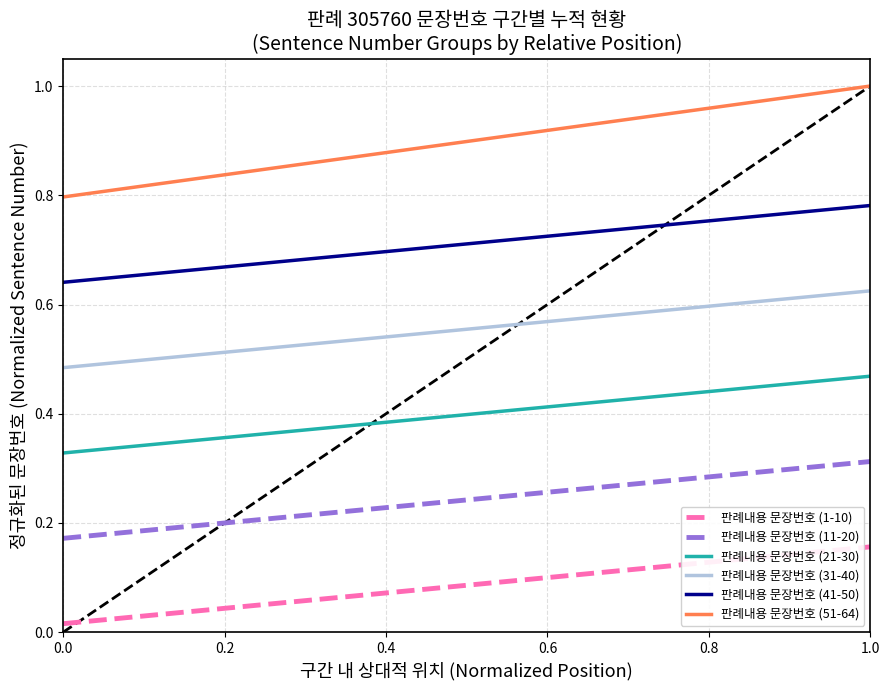

True or false: 판례내용 문장번호 (11-20) and 판례내용 문장번호 (1-10) cross at least once.

False